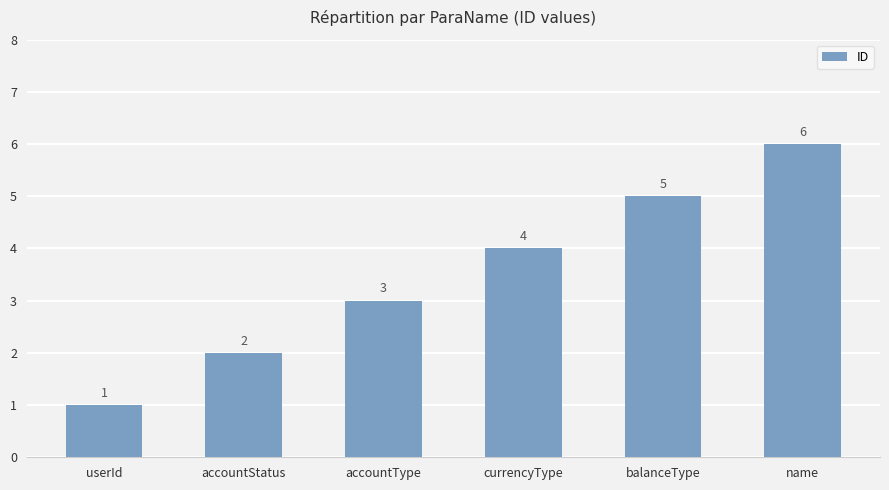

How many bars are there in total?

6